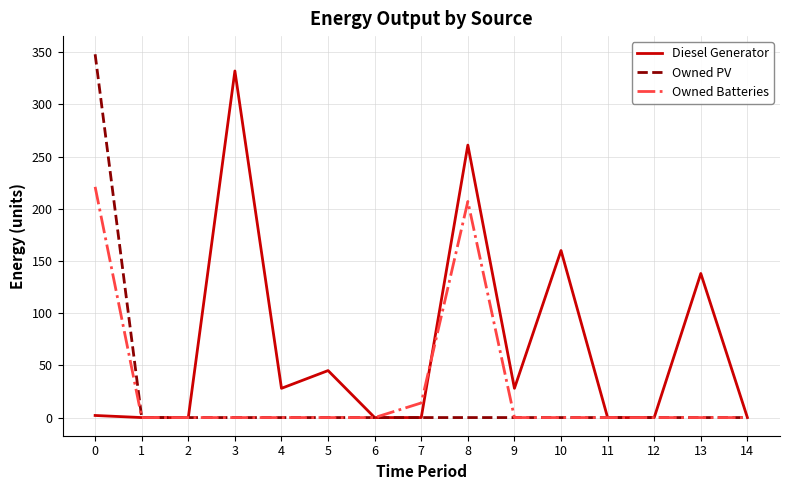

Which series has the largest range (max minus min)?

Owned PV